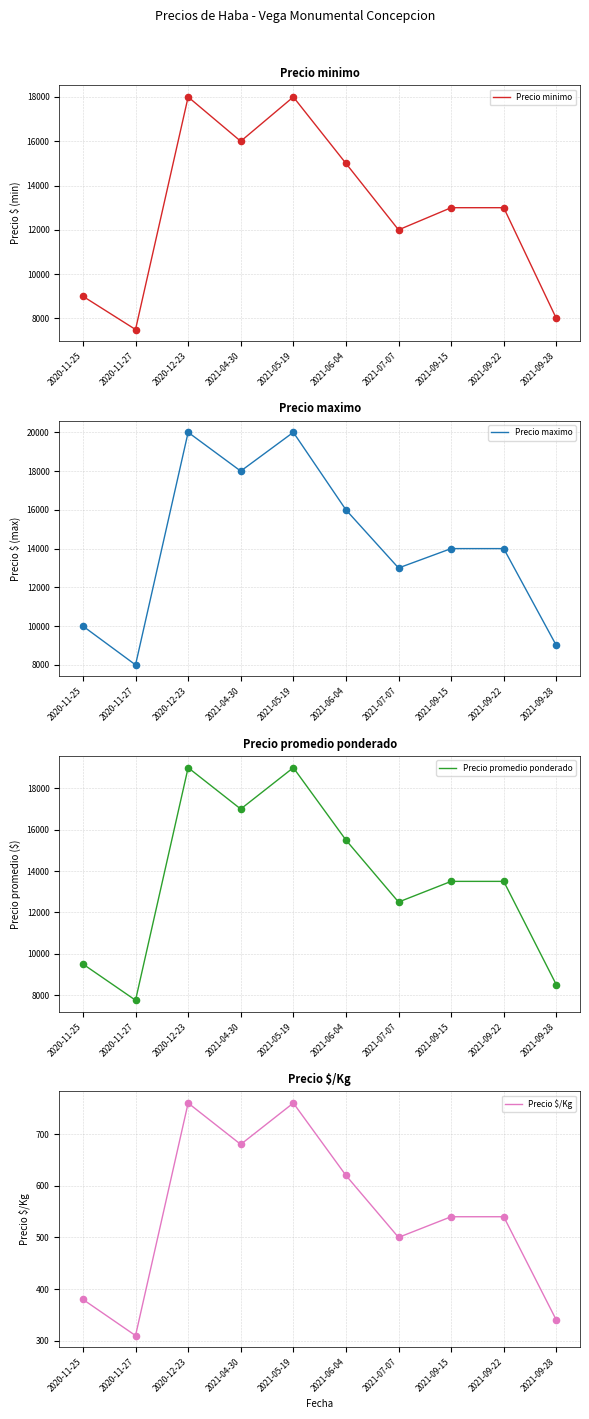

Which series reaches the minimum Y coordinate?

Precio $/Kg